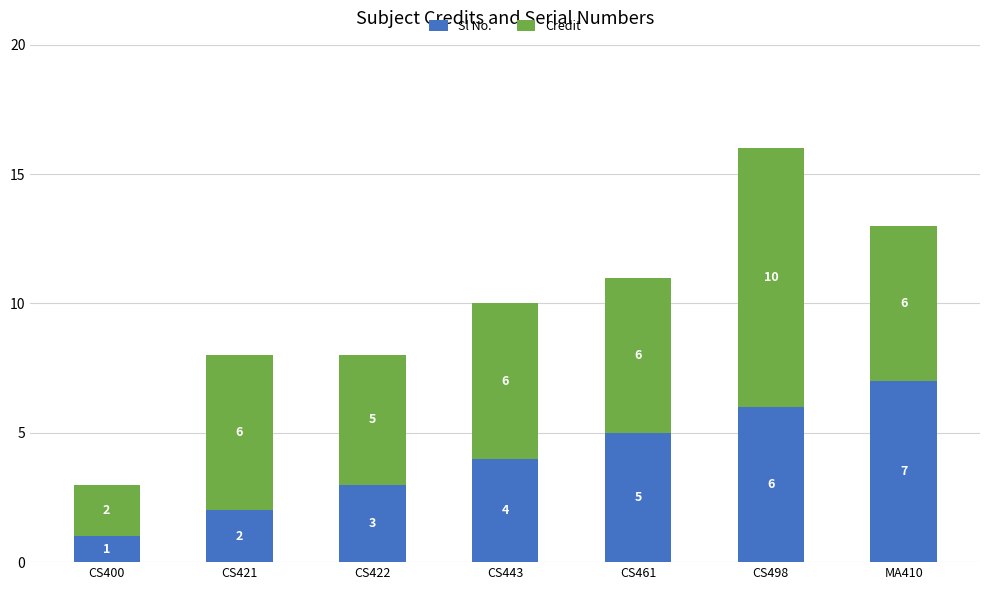

Are the bars grouped side by side (vs. stacked)?

No